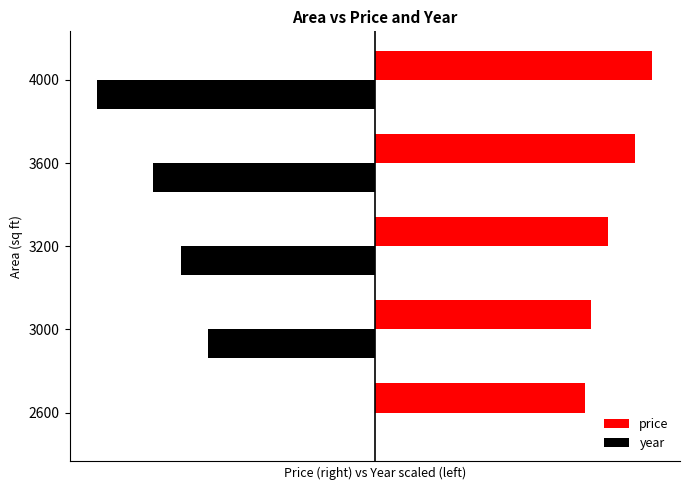

What are all the series names shown in the legend?

price, year